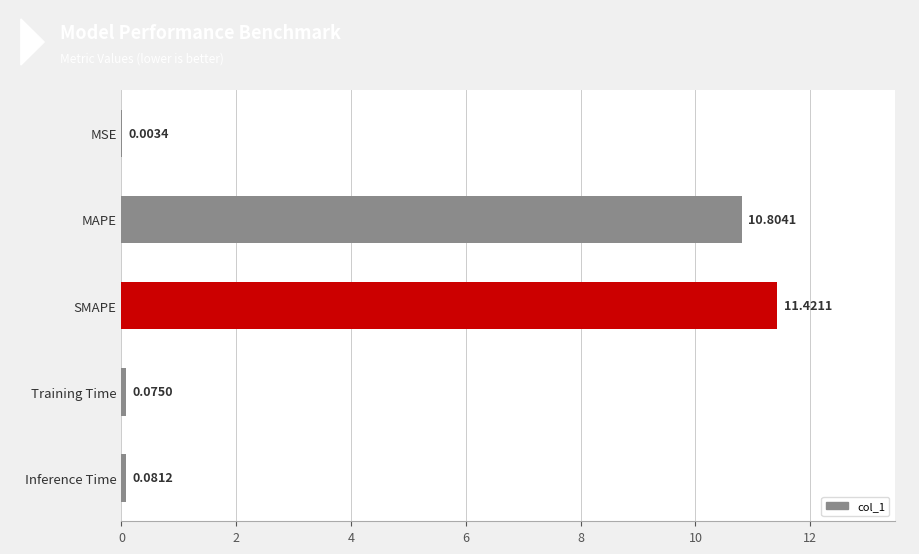

Which category has the highest value across all series?

SMAPE